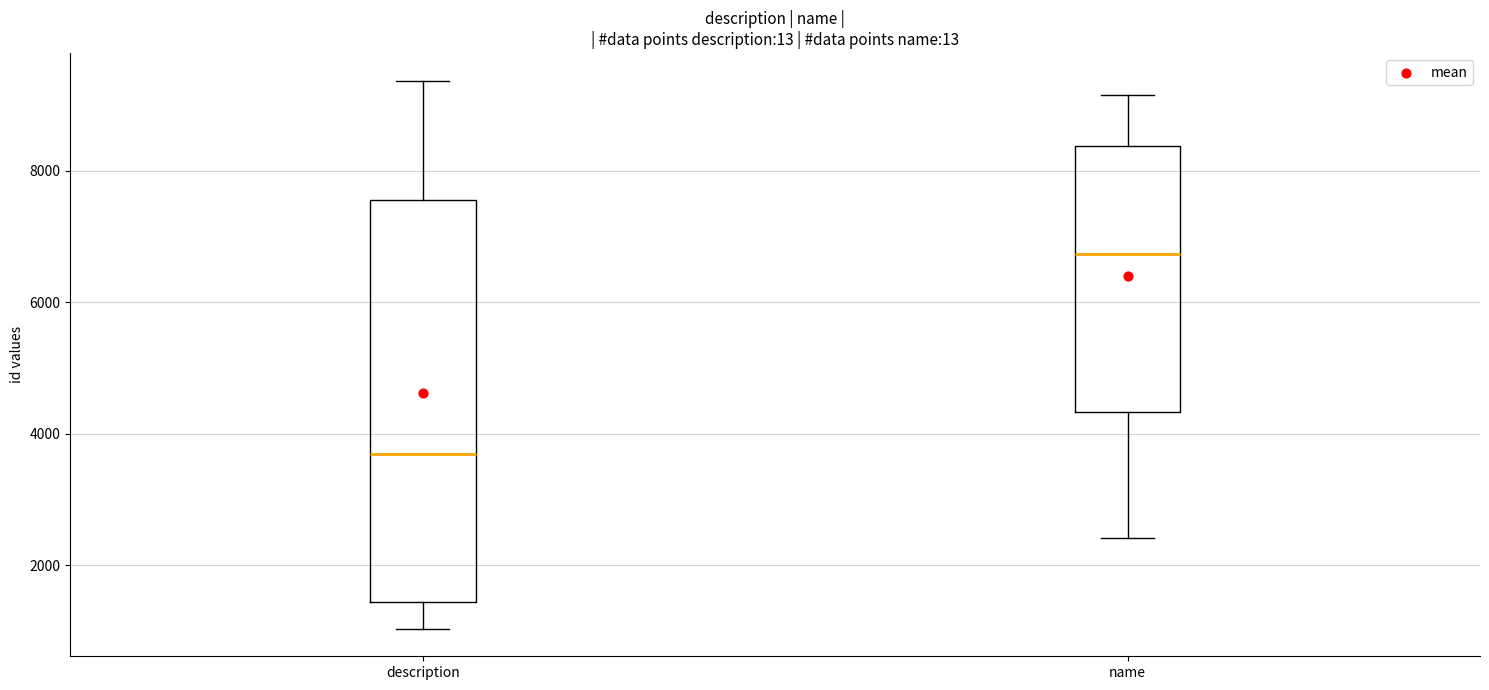

Which box has the highest median line?

name